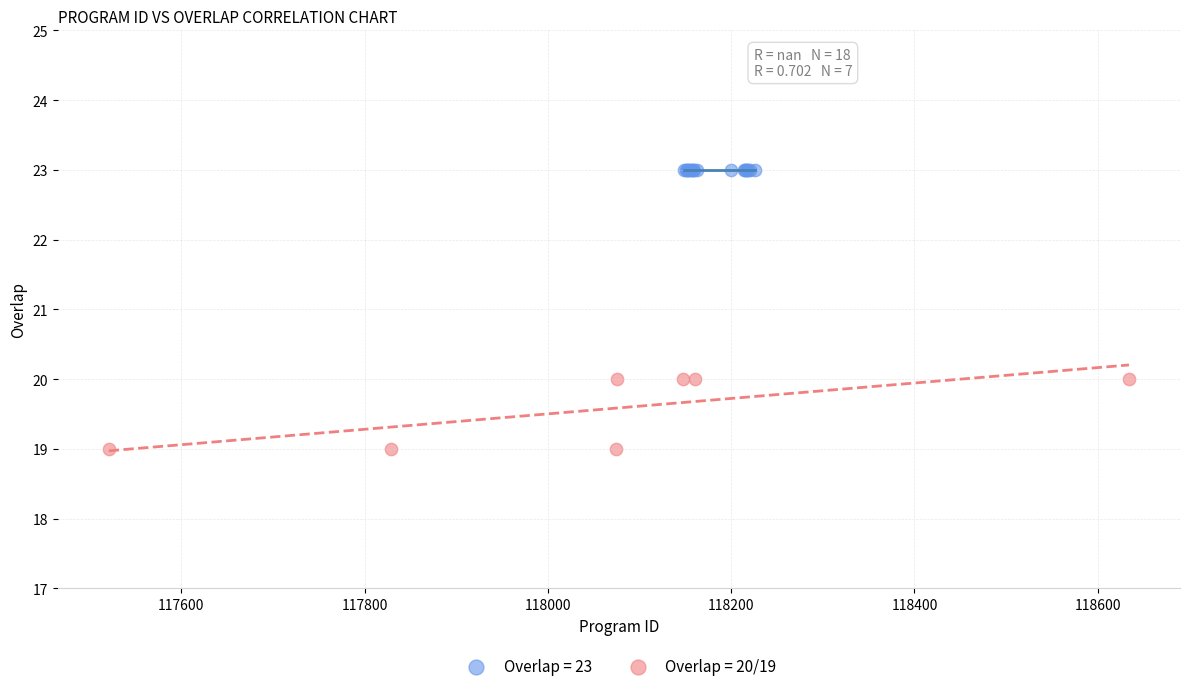

Which series reaches the minimum Y coordinate?

Overlap = 20/19